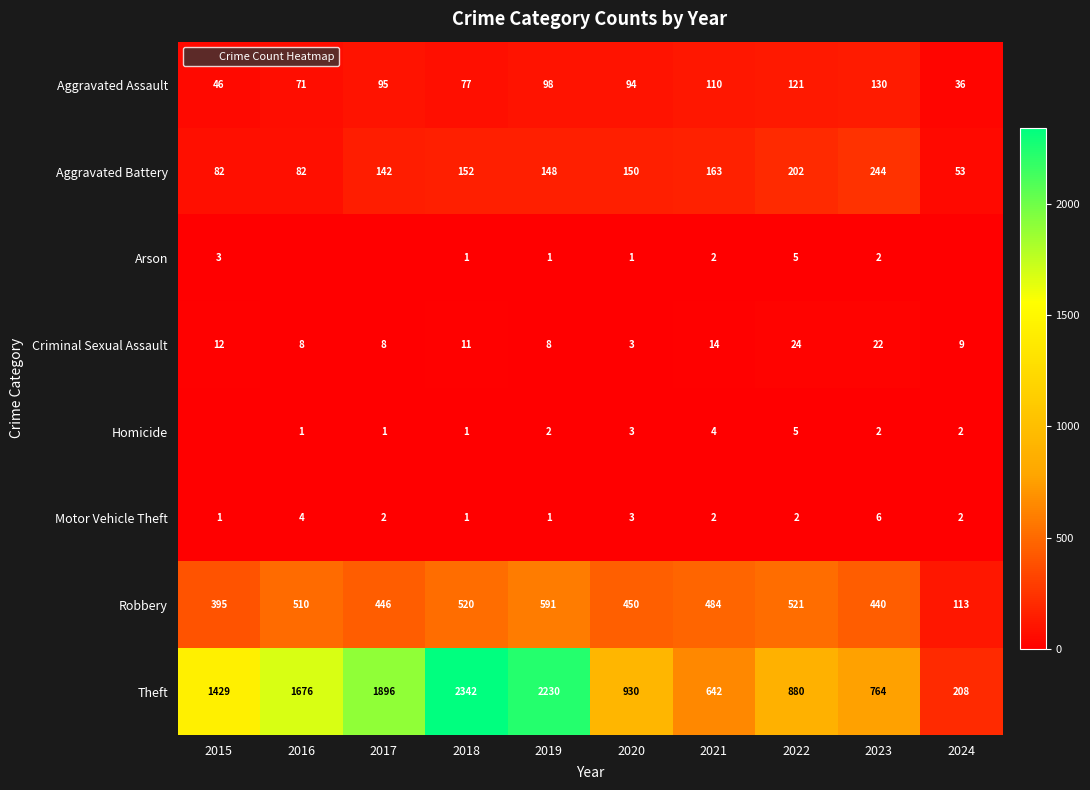

What is the greatest value displayed?

2342